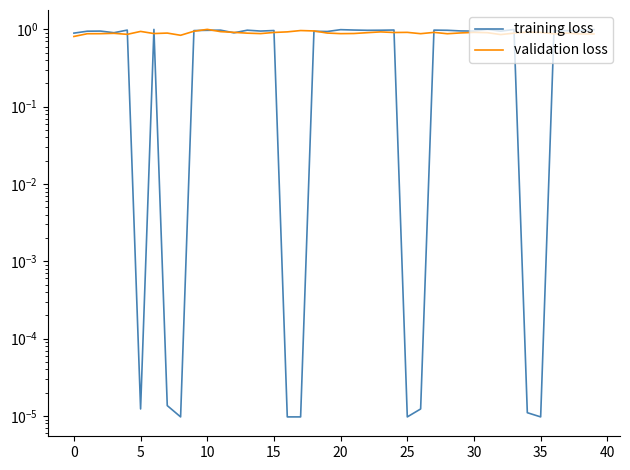

What is the sum of the training loss values at 15 and 24?

2.0